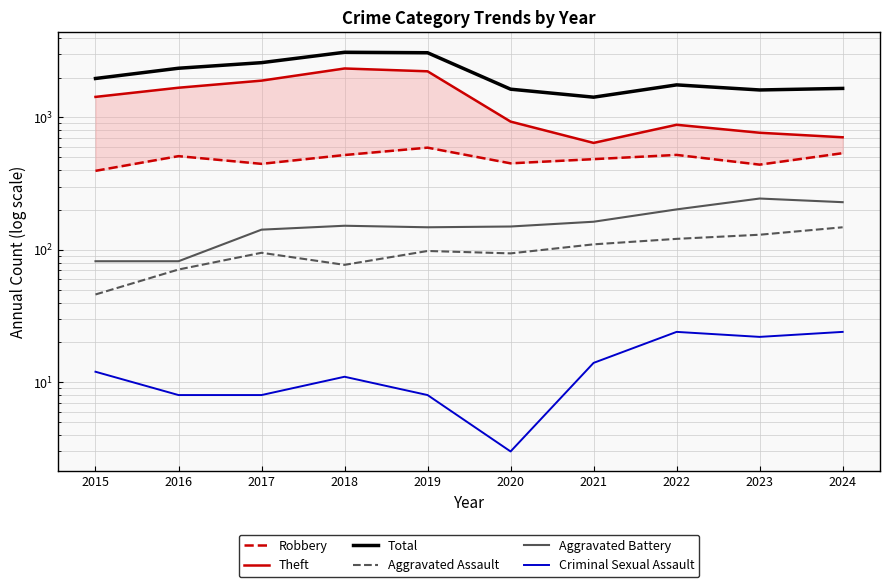

In Aggravated Battery, how many points are higher than both neighbors (excluding endpoints)?

2